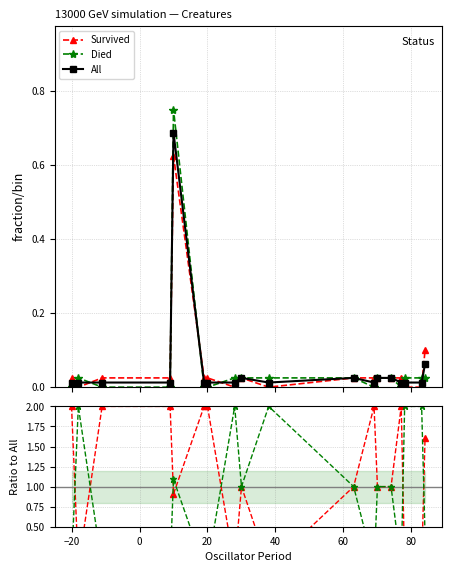

Count the number of categories in the chart.

18